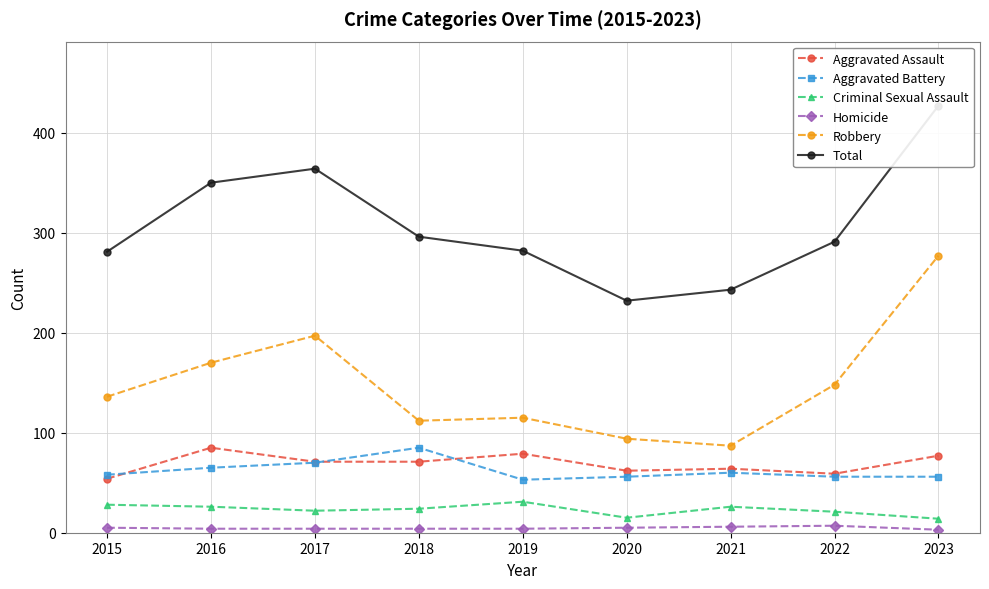

What is the difference between the maximum and minimum values in the Homicide series?

4